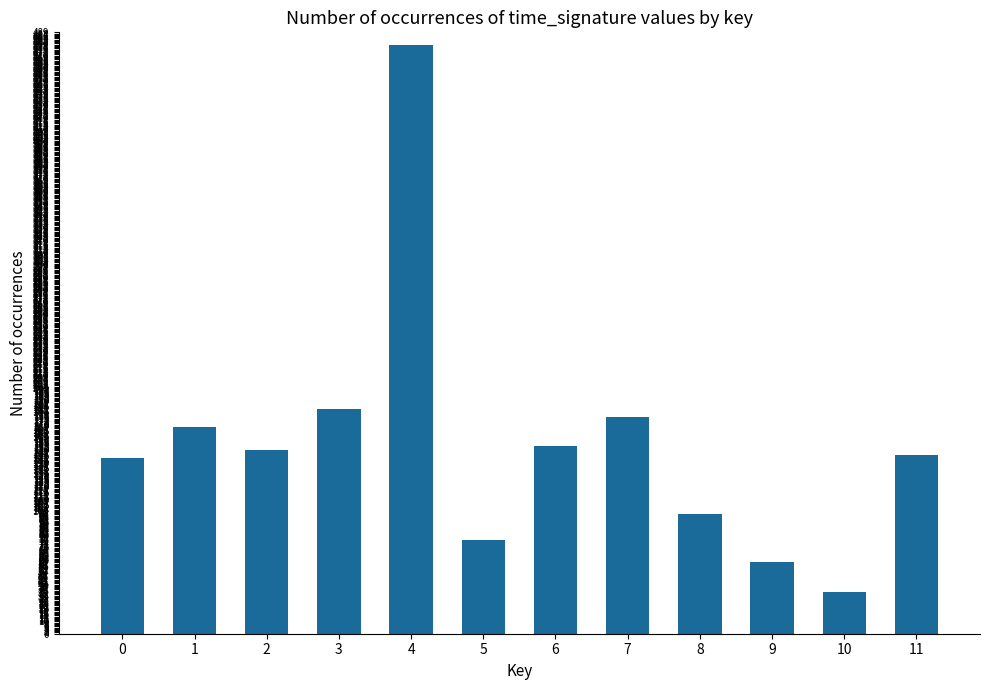

The value at 11 is 225. True or false?

False